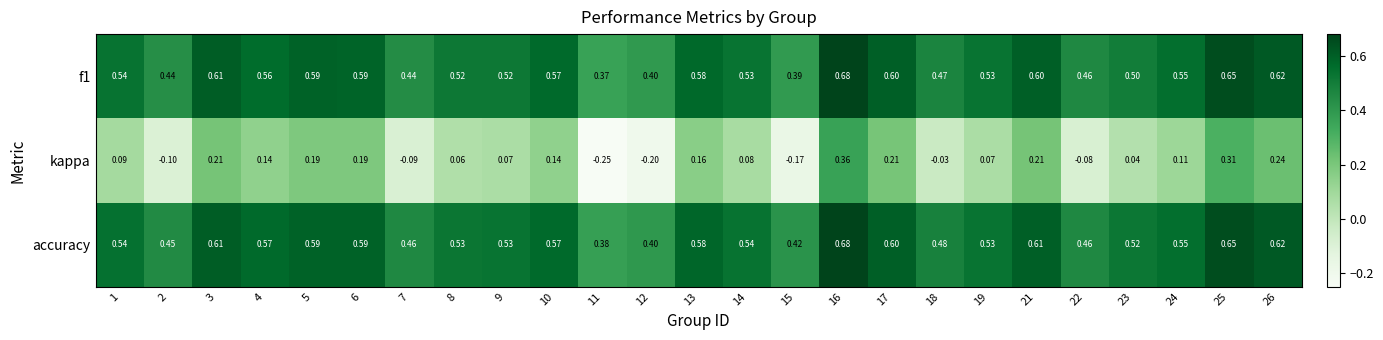

Which series has the largest total across all categories?

accuracy